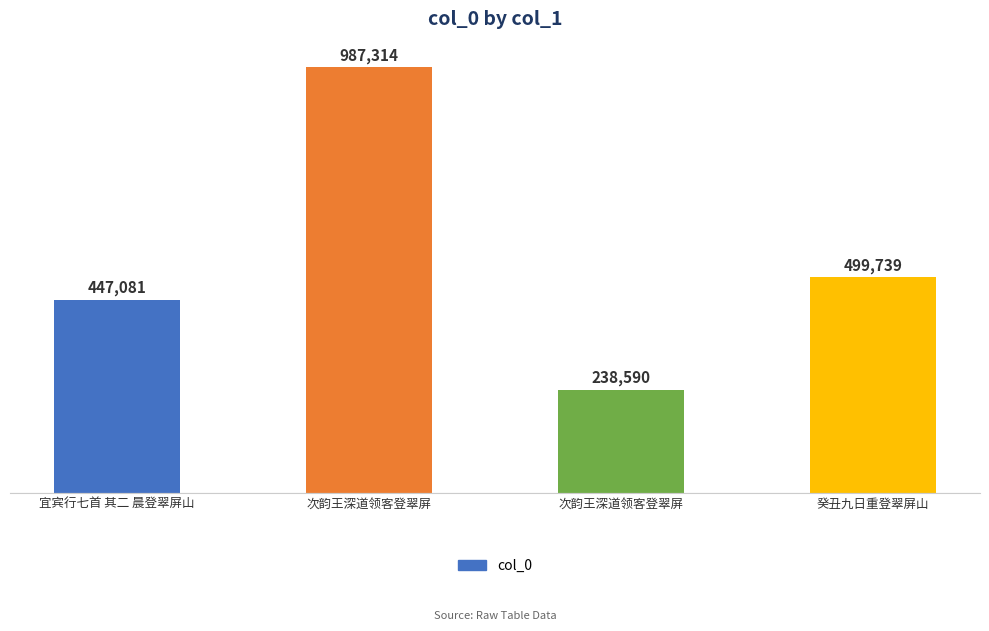

Where does the data first go above 499739?

次韵王深道领客登翠屏